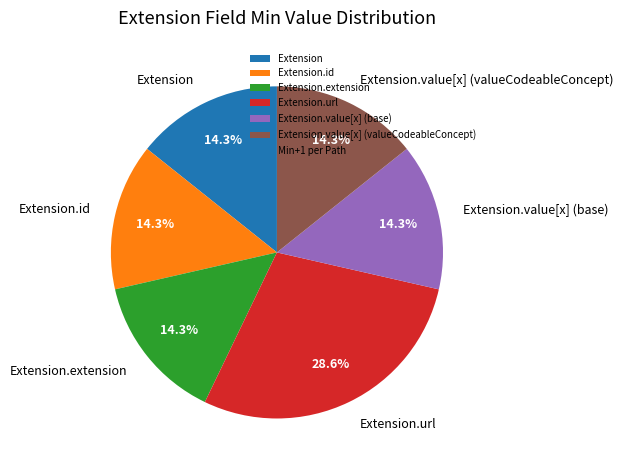

What percentage do Extension and Extension.value[x] (valueCodeableConcept) together represent?

28.6%